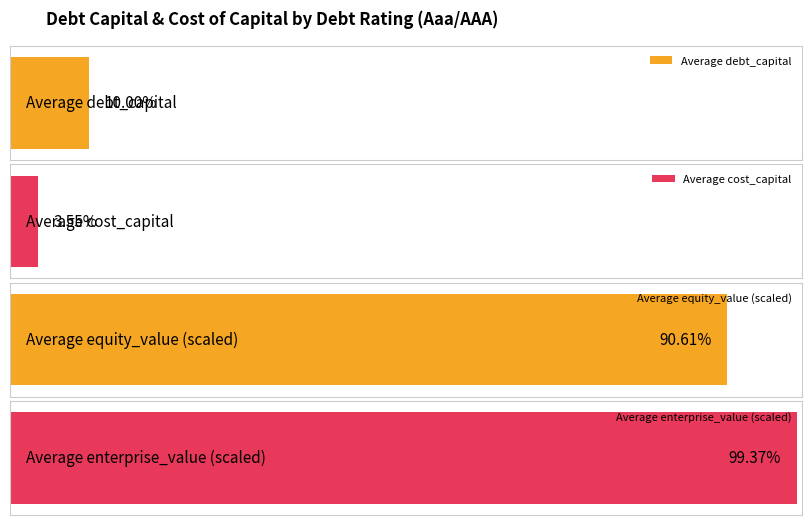

Does the chart contain any negative values?

No